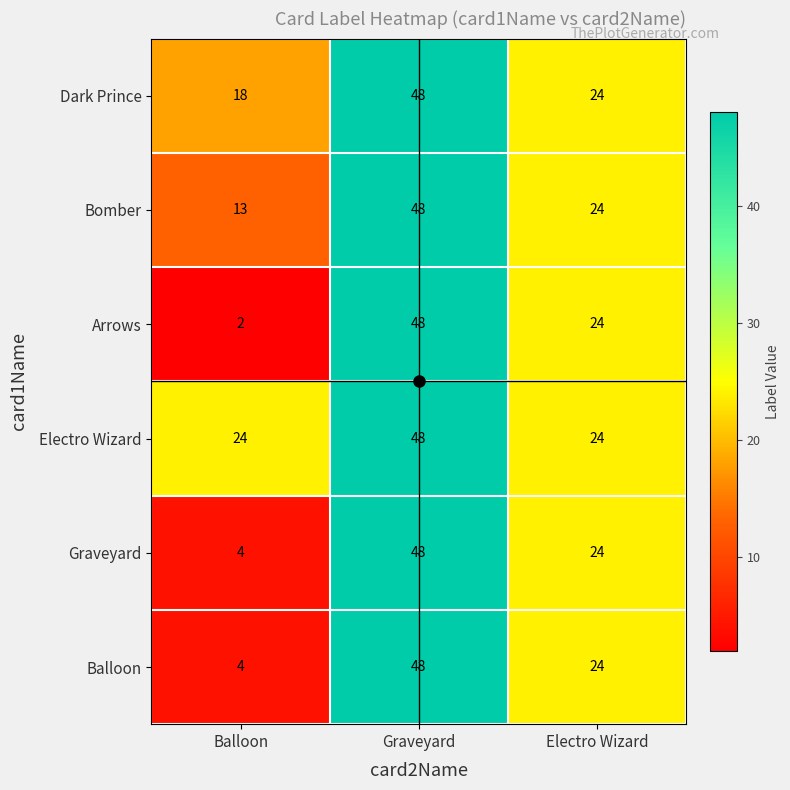

What is the minimum value shown in the chart?

2